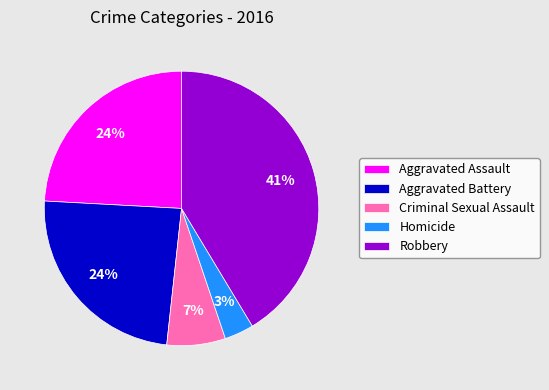

What percentage is the Aggravated Assault slice, to the nearest percent?

24%